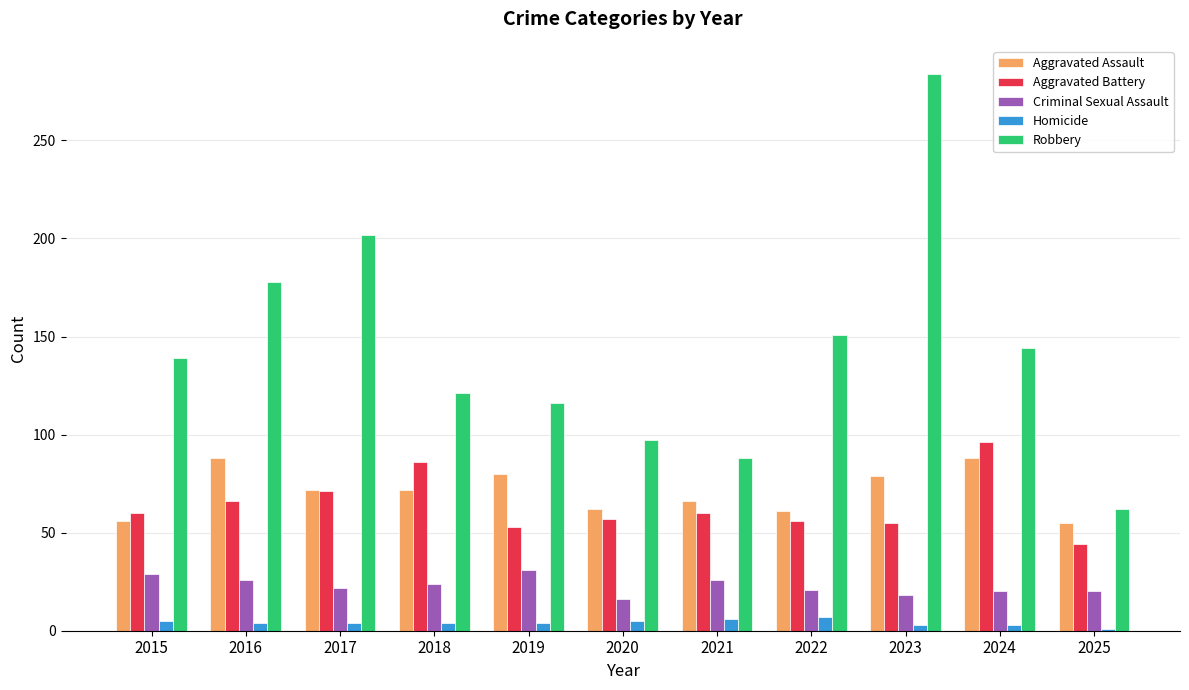

Which series has the largest range (max minus min)?

Robbery